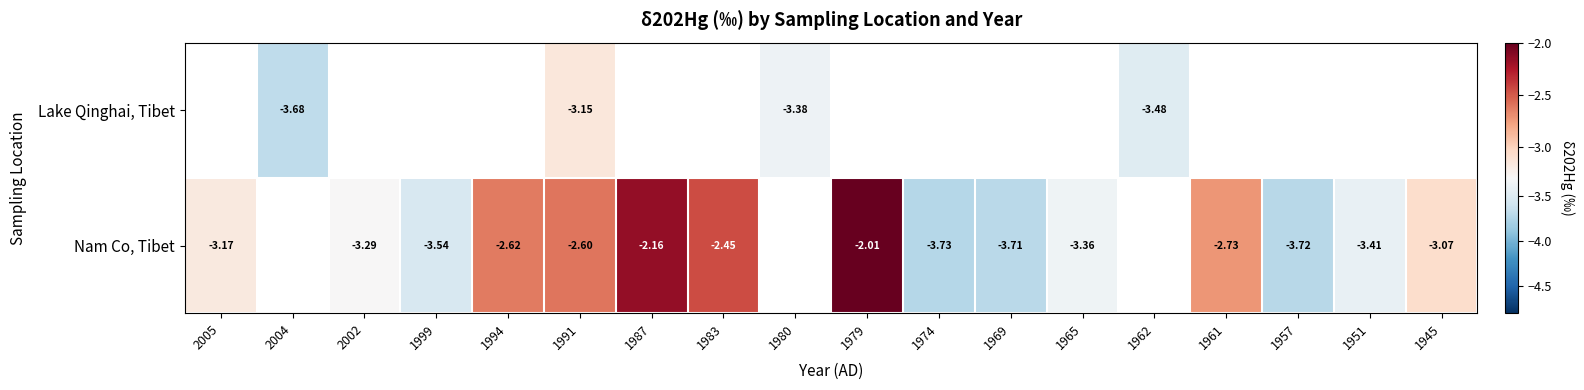

How many distinct data groups are displayed?

2